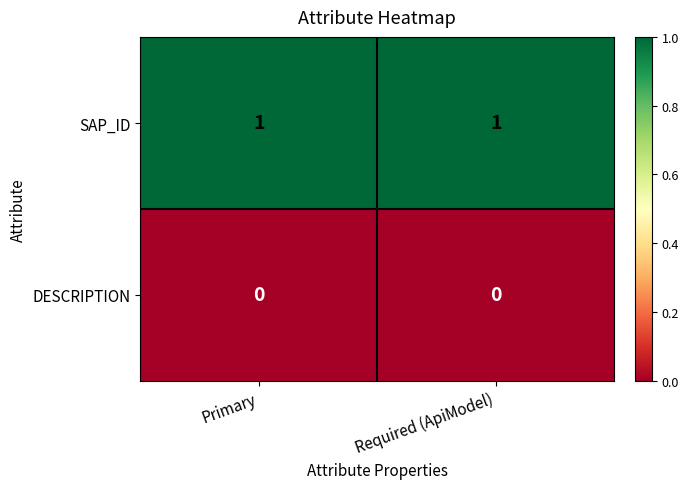

Rank the series at Required (ApiModel) from lowest to highest value.

DESCRIPTION, SAP_ID